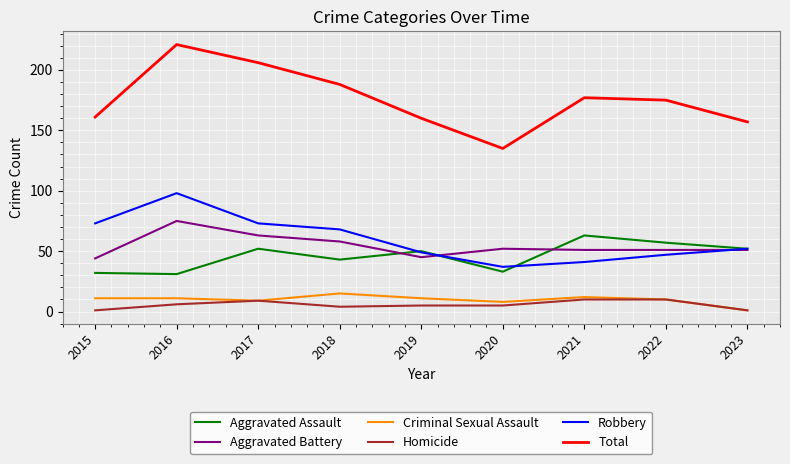

The value of Total at 2015 is 161. True or false?

True